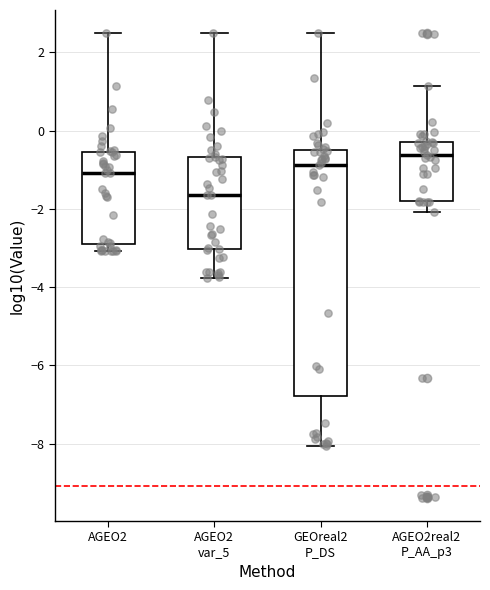

Reading left to right, read every box against the y-axis: the position of its median line, the range the box covers, and the ends of its whiskers. The values are not printed on the chart, so give them approximately, as read against the axis.

AGEO2: median -1.0, box -3.0 to -0.6, whiskers -3.0 (just below the box's lower edge) to 2.4
AGEO2 var_5: median -1.6, box -3.0 to -0.6, whiskers -3.8 to 2.4
GEOreal2 P_DS: median -0.8, box -6.8 to -0.6, whiskers -8.0 to 2.4
AGEO2real2 P_AA_p3: median -0.6, box -1.8 to -0.2, whiskers -2.0 to 1.2